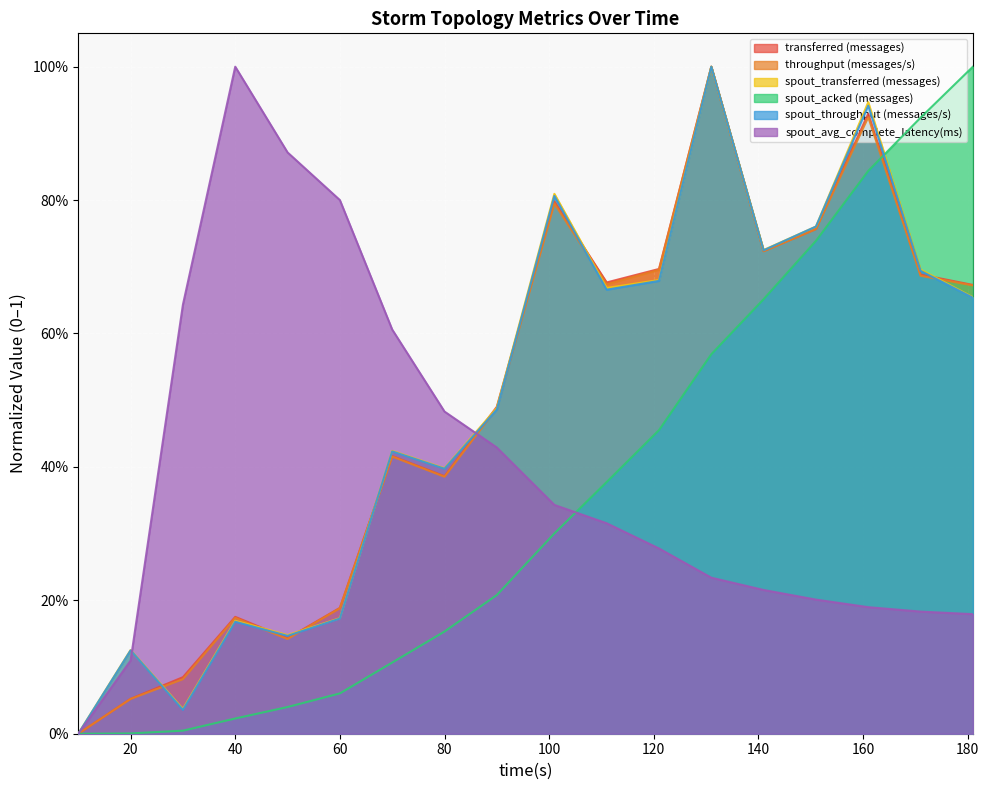

What are all the series names shown in the legend?

transferred (messages), throughput (messages/s), spout_transferred (messages), spout_acked (messages), spout_throughput (messages/s), spout_avg_complete_latency(ms)